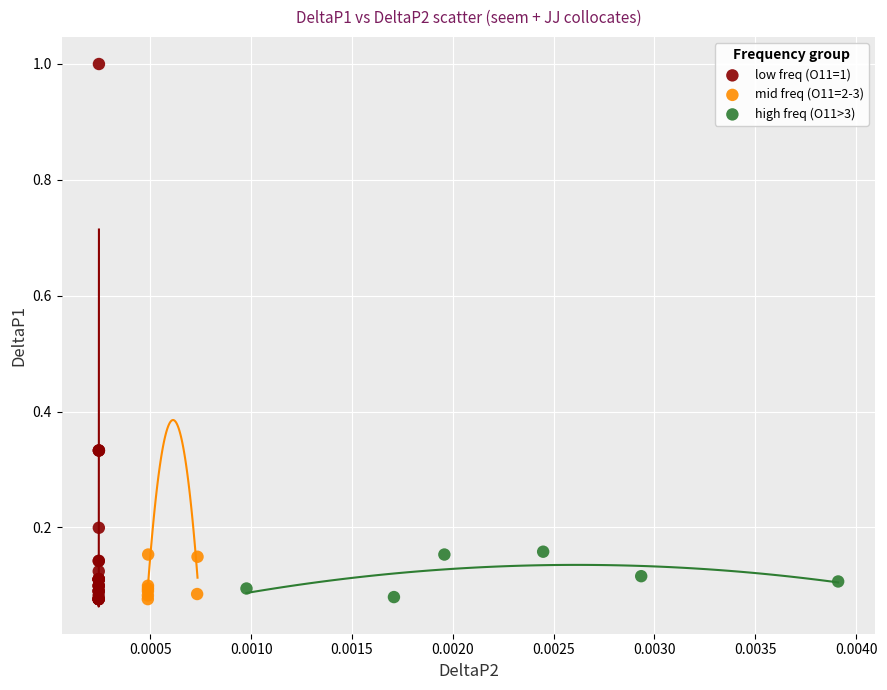

Which series has the largest Y range (max minus min)?

low freq (O11=1)